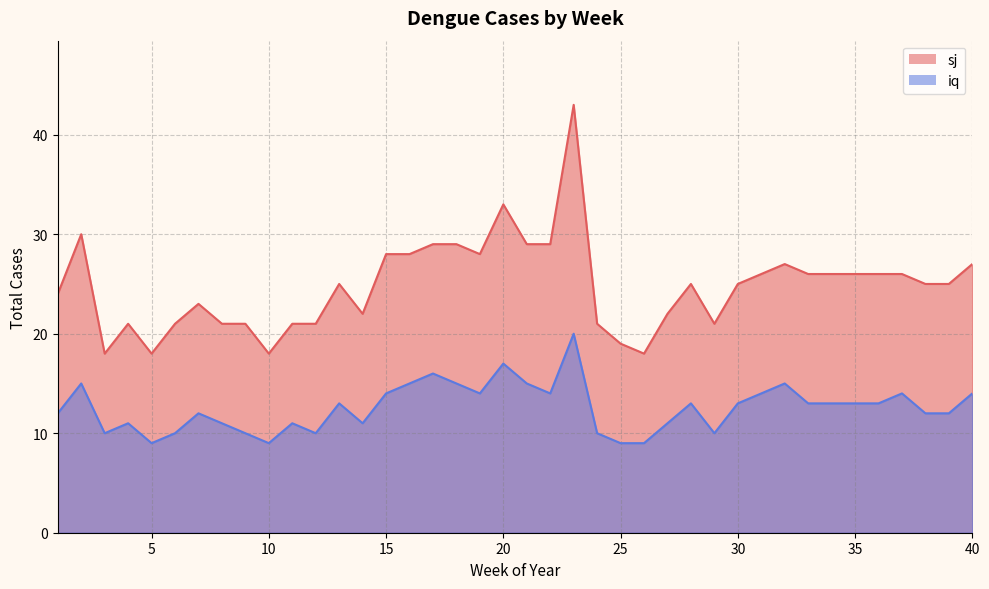

The iq series shows 11 at 27. True or false?

True